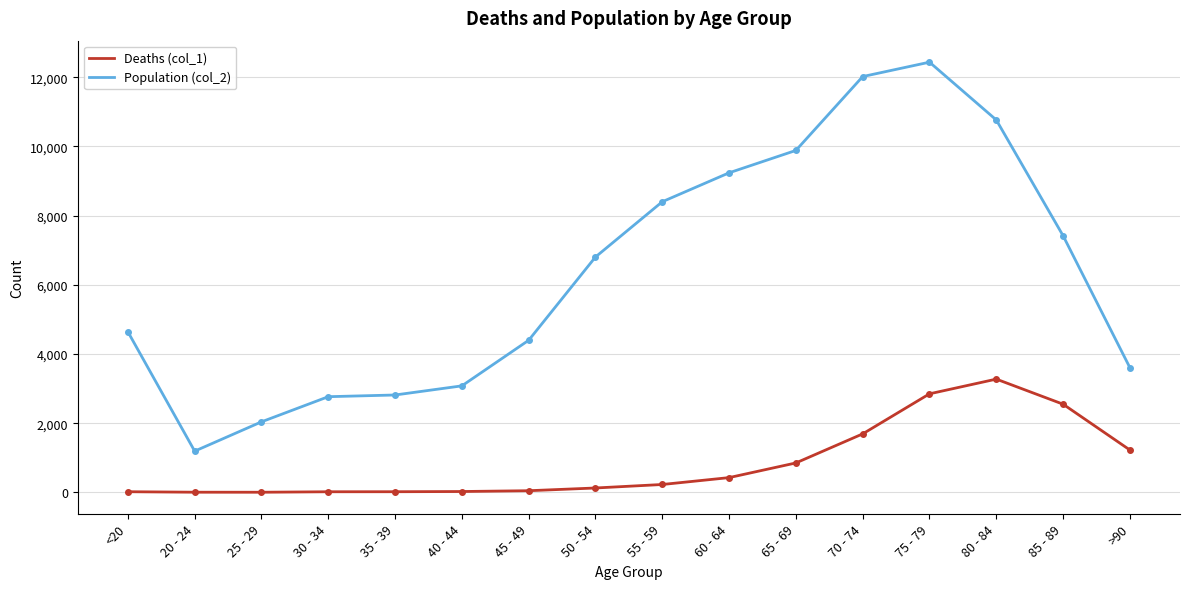

What are all the series names shown in the legend?

Deaths (col_1), Population (col_2)